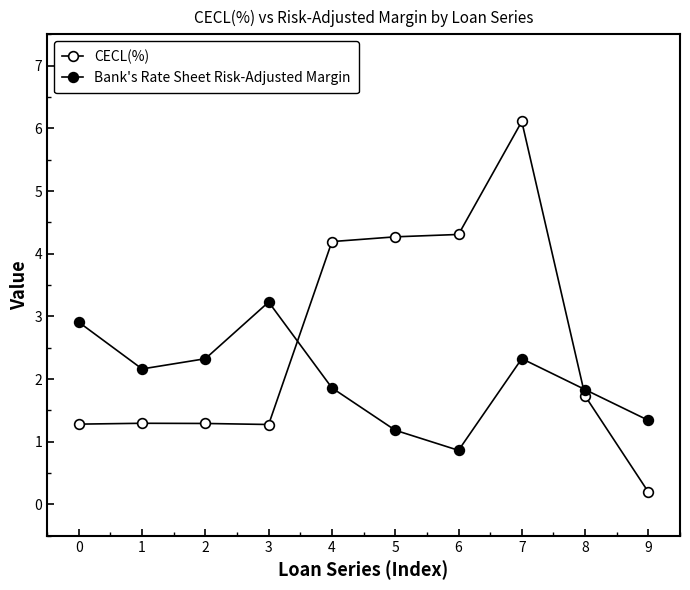

Count the number of categories in the chart.

10